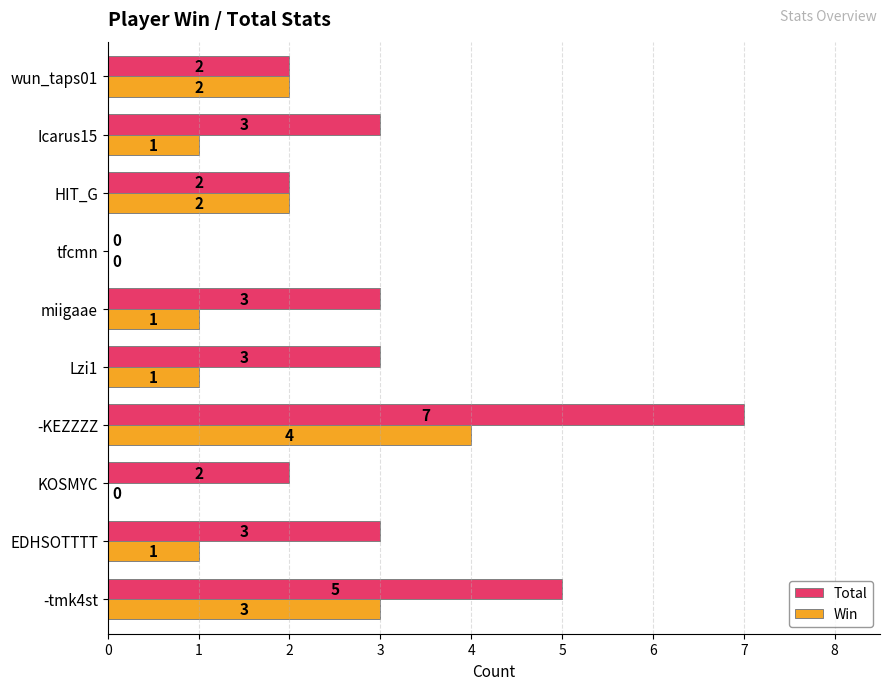

Count the number of data series in this chart.

2